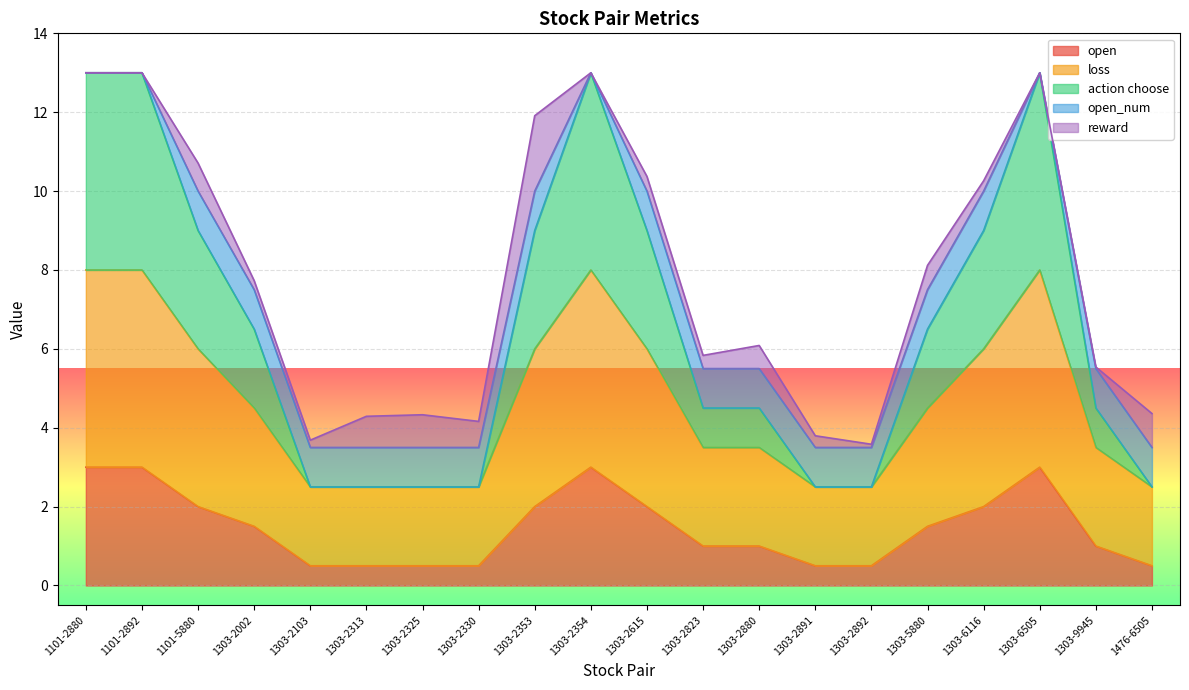

Which series has the widest spread of values?

action choose